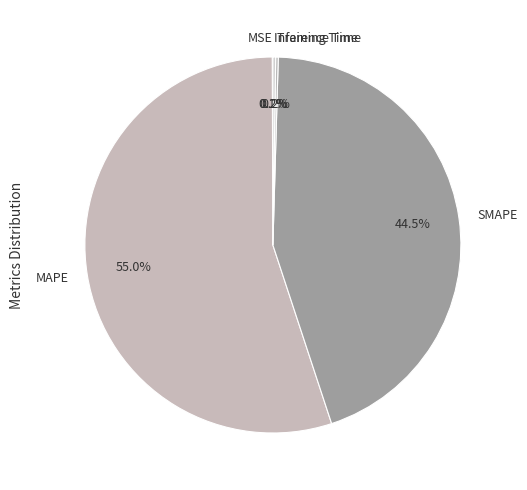

Which slice is the largest?

MAPE